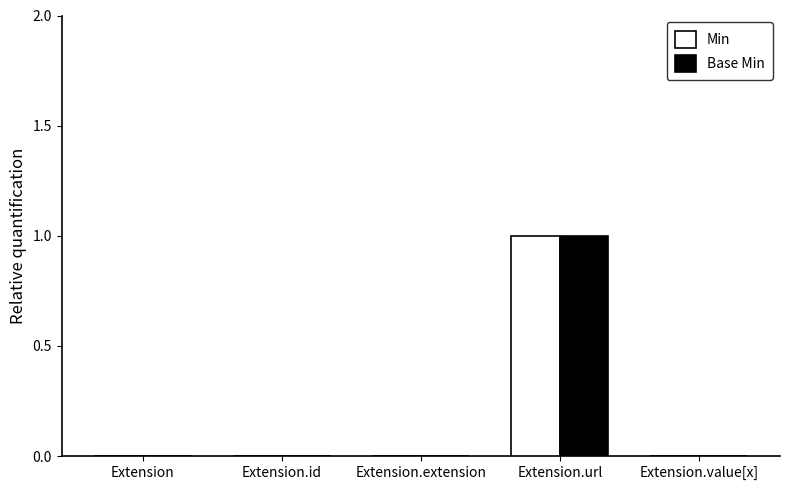

At which label does Base Min reach its peak?

Extension.url